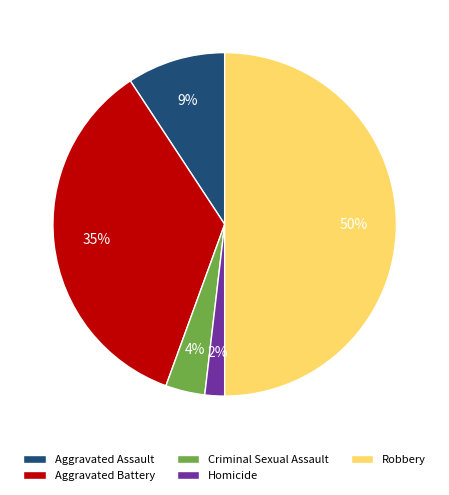

The Aggravated Assault slice represents 1% of the pie. True or false?

False